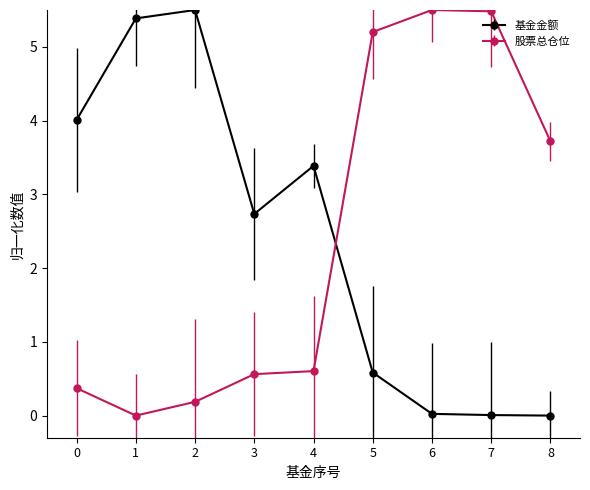

How many intersections are there between 股票总仓位 and 基金金额?

1